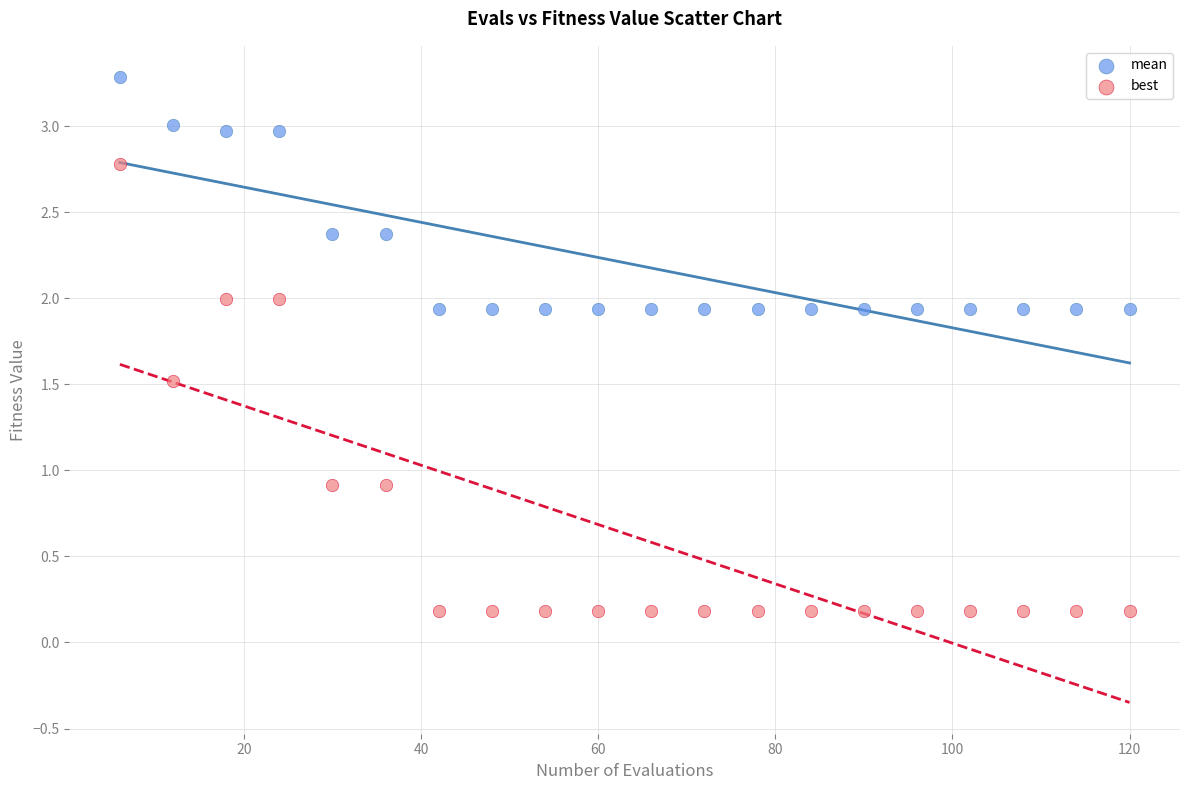

Which series contains the highest Y value?

mean